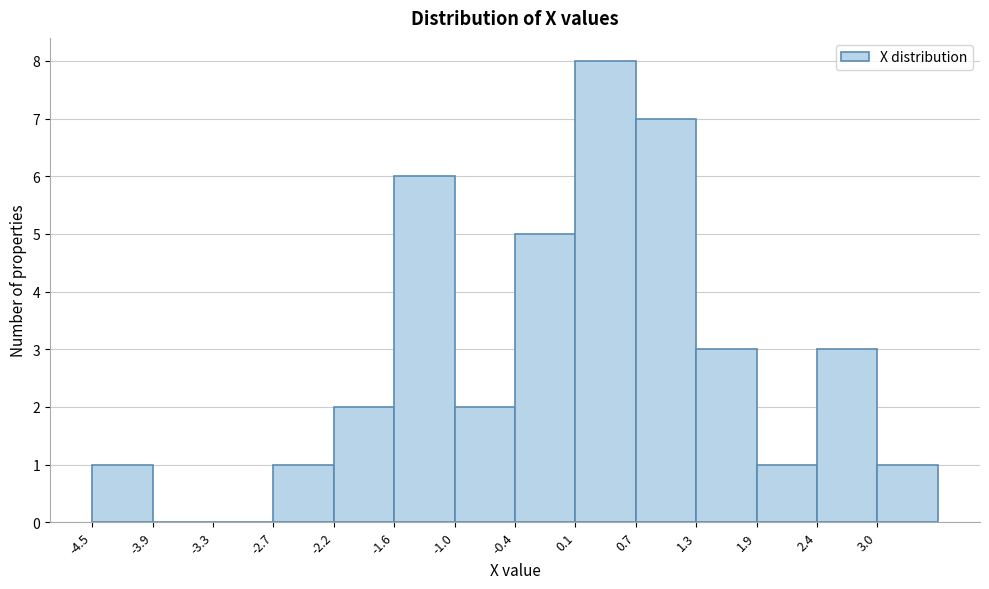

Over which range of the x-axis is the bar tallest?

0.1 to 0.7